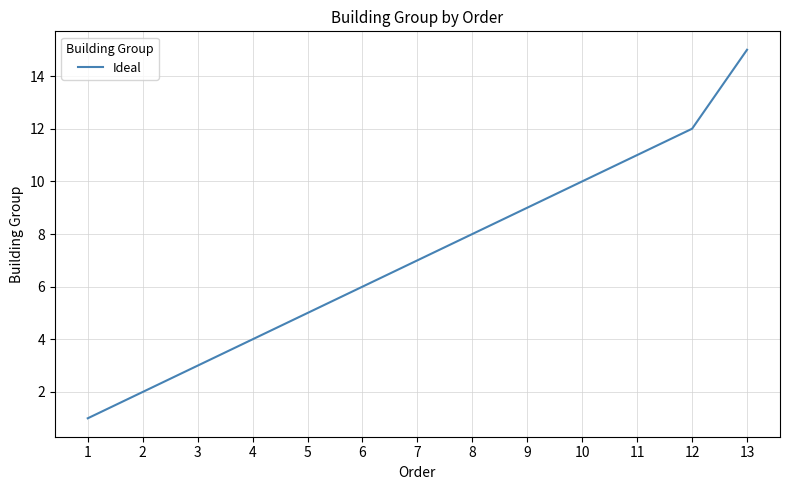

Does the chart have visible grid lines?

Yes